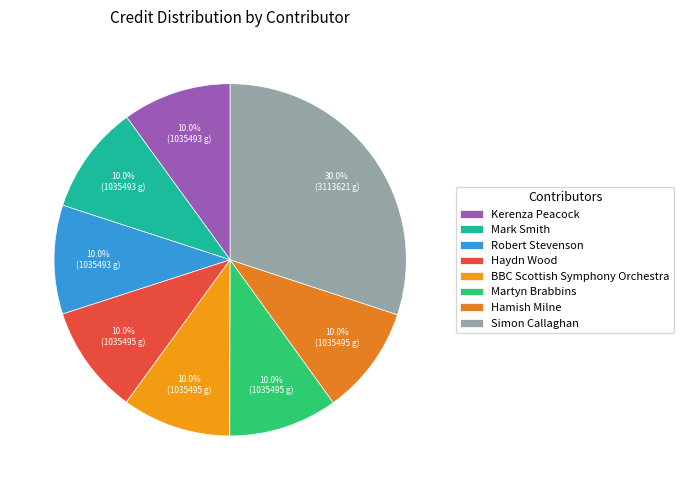

Which has a higher value, Simon Callaghan or Hamish Milne?

Simon Callaghan